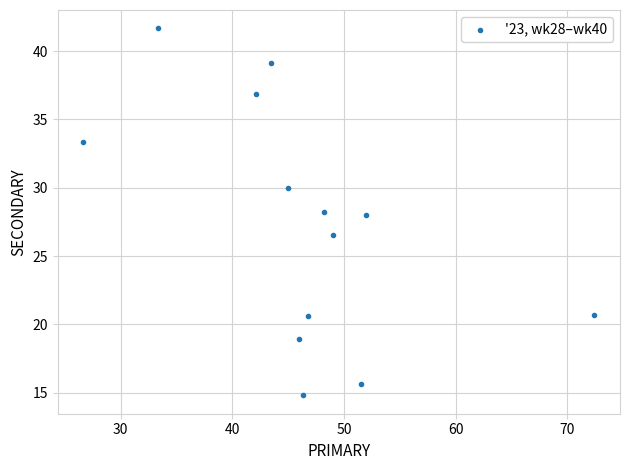

What is the range of X values (max minus min)?

45.7